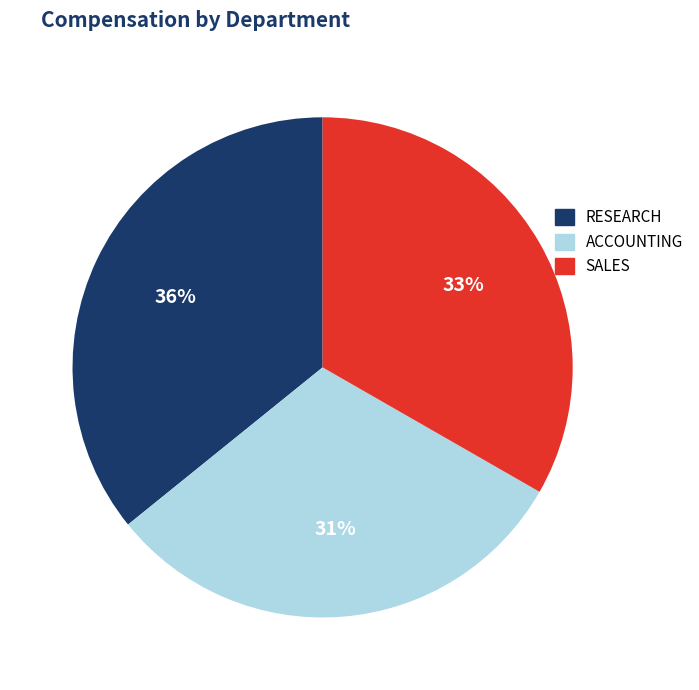

Which slice is the smallest?

ACCOUNTING